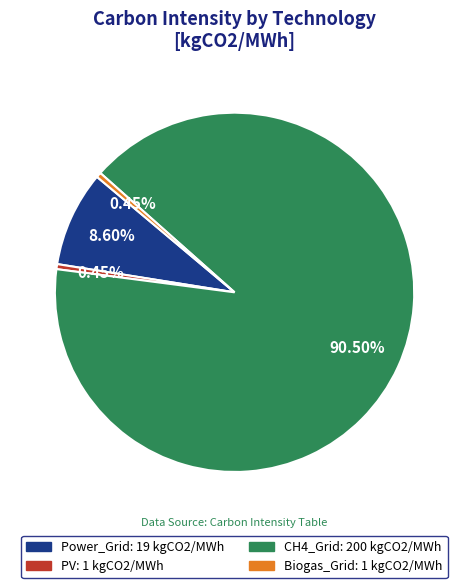

Between Biogas_Grid and Power_Grid, which is larger?

Power_Grid